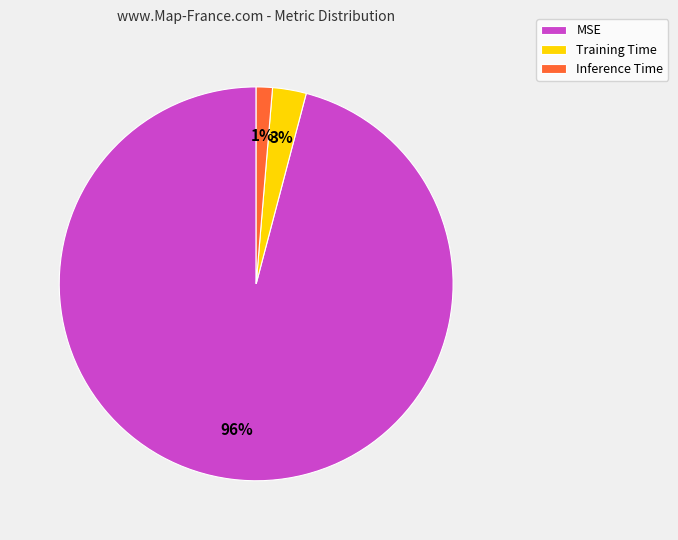

Which category has the biggest portion of the pie?

MSE